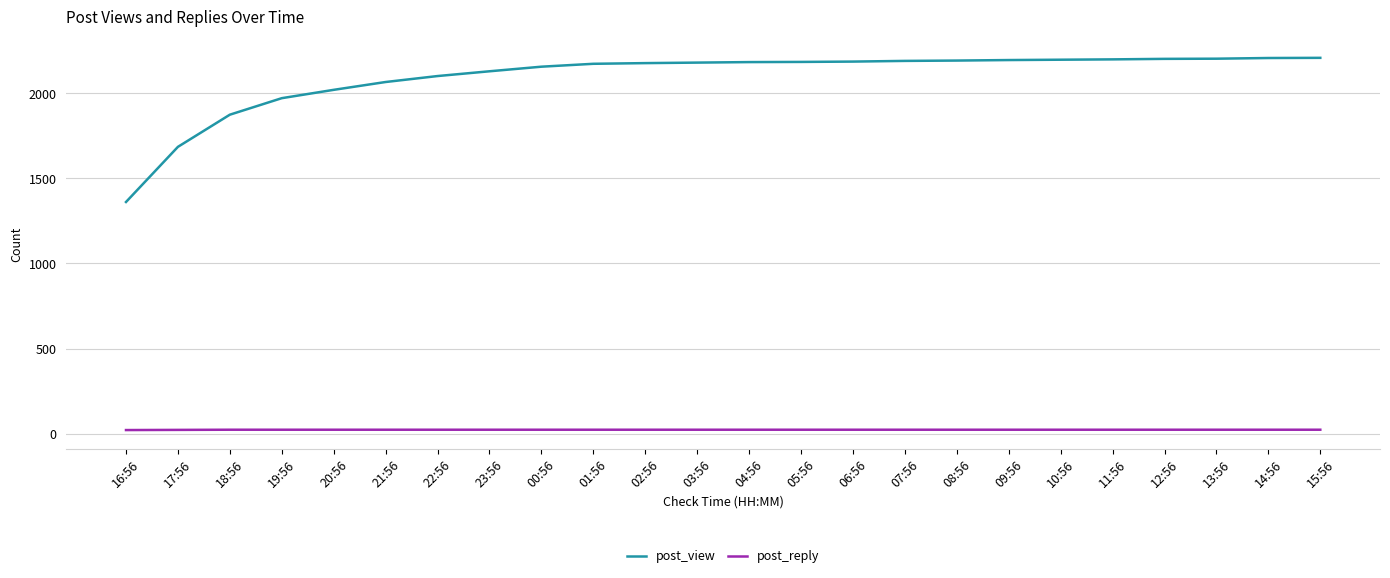

Is the value of post_reply at 20:56 greater than the value of post_view at 03:56?

No